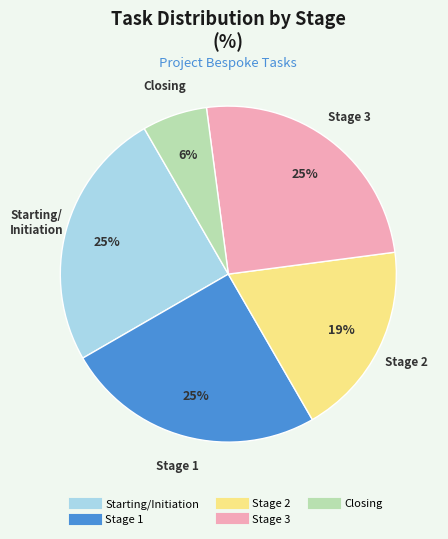

Combined, do Closing and Stage 2 account for over 50%?

No